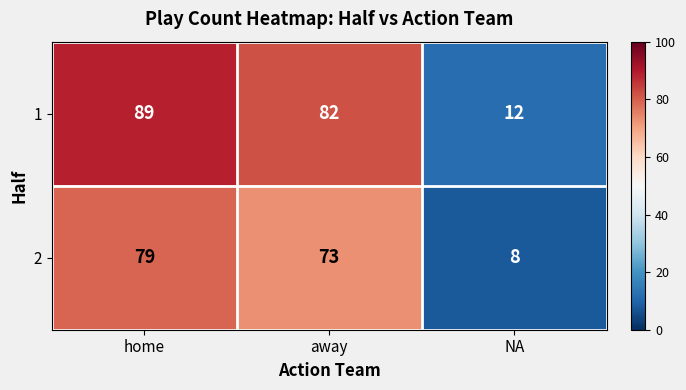

Rank the series at away from lowest to highest value.

2, 1